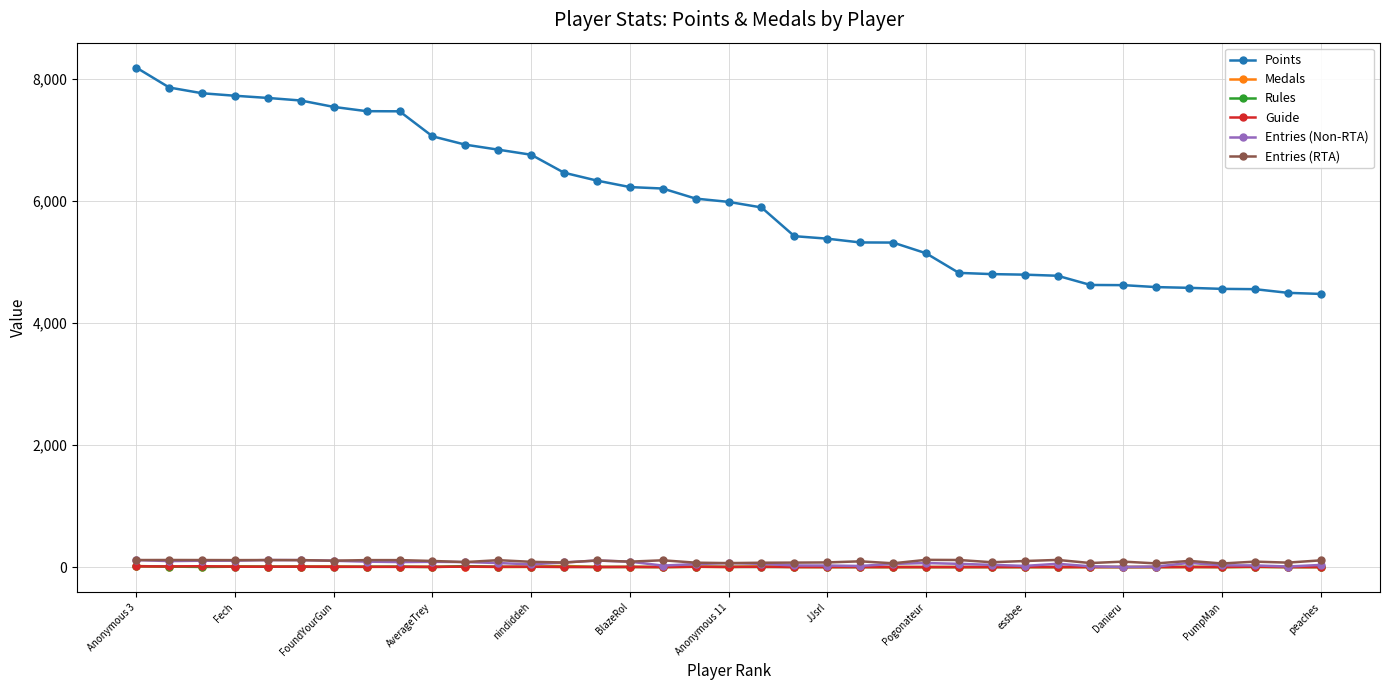

Which series has the largest total across all categories?

Points